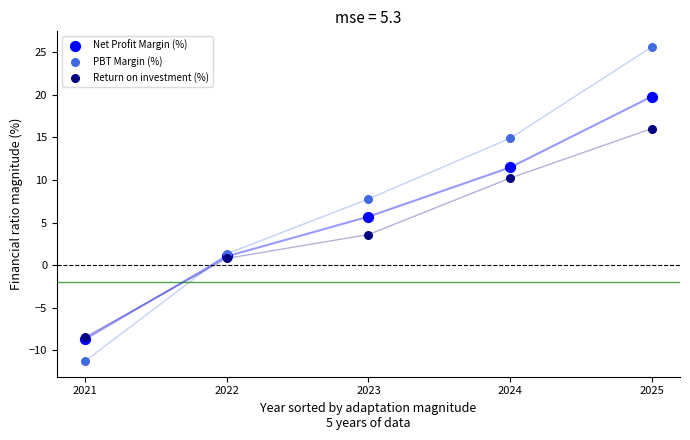

In the PBT Margin (%) series, what Y value is closest to 7?

7.8